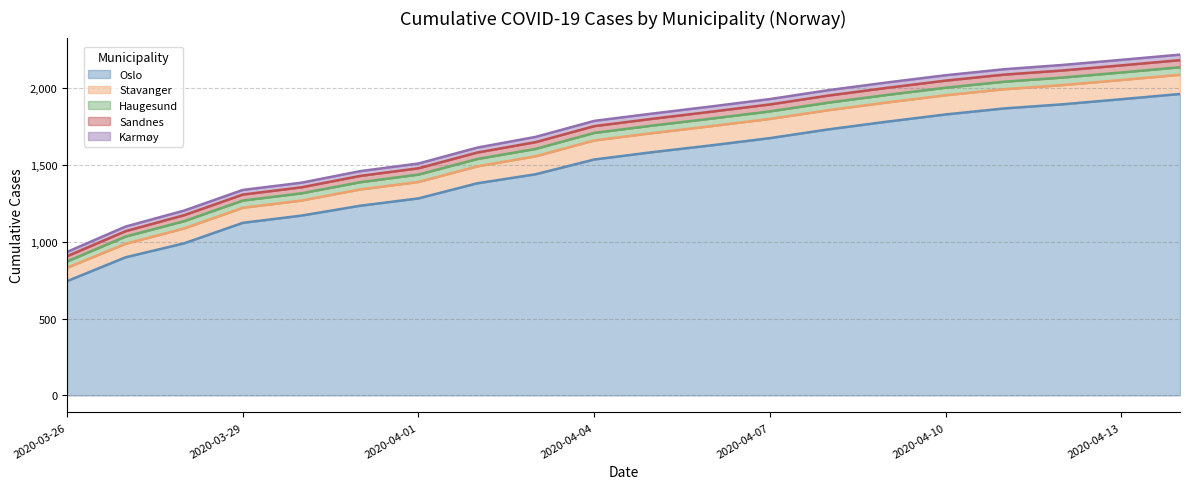

How many lines are shown in the chart?

5